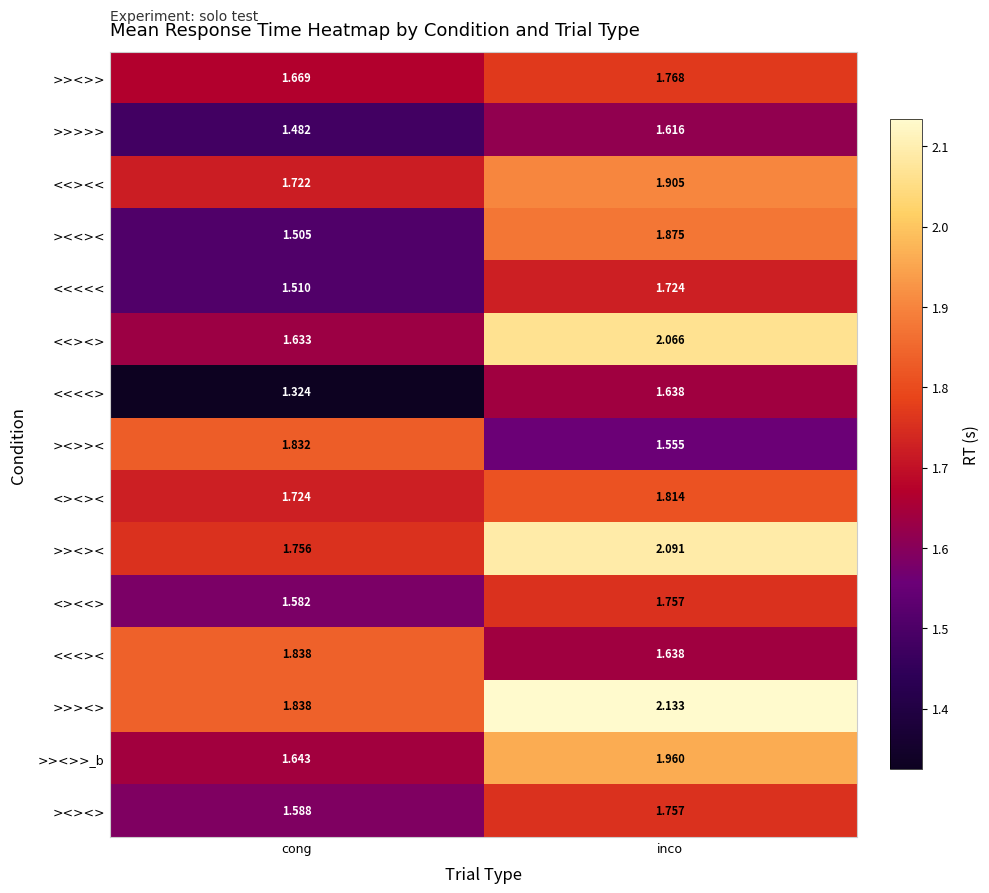

At which label is <<<>< closest to 1?

inco